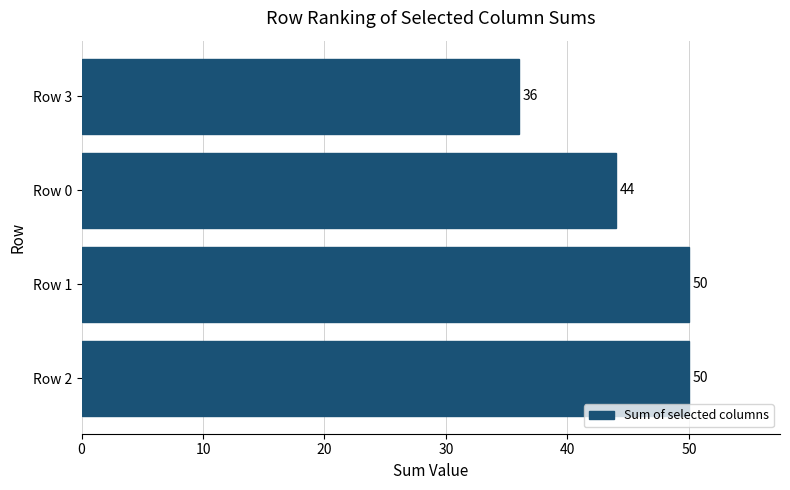

The chart shows a value of 50 at Row 1. True or false?

True